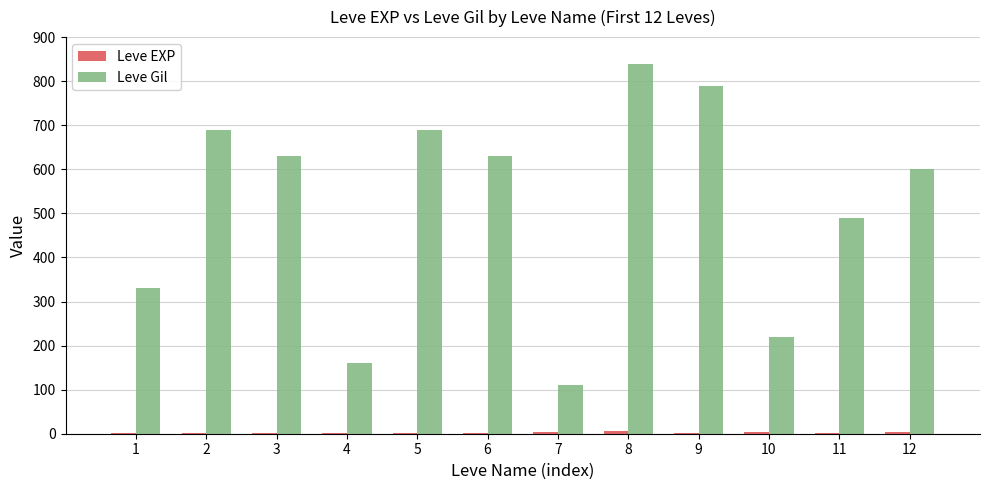

The value of Leve Gil at 2 is 690. True or false?

True